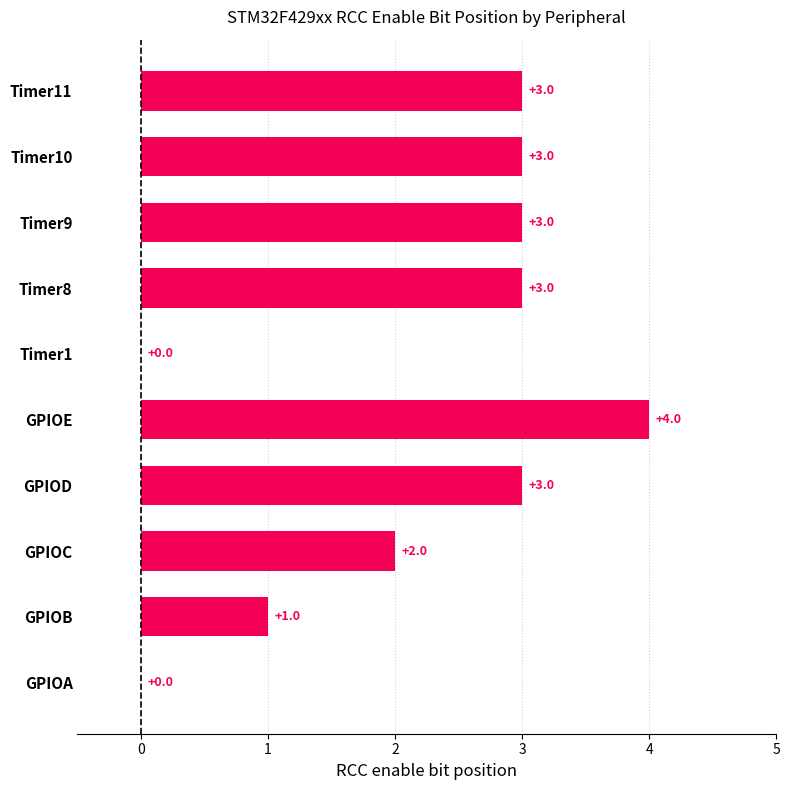

How many data points does each series have?

10